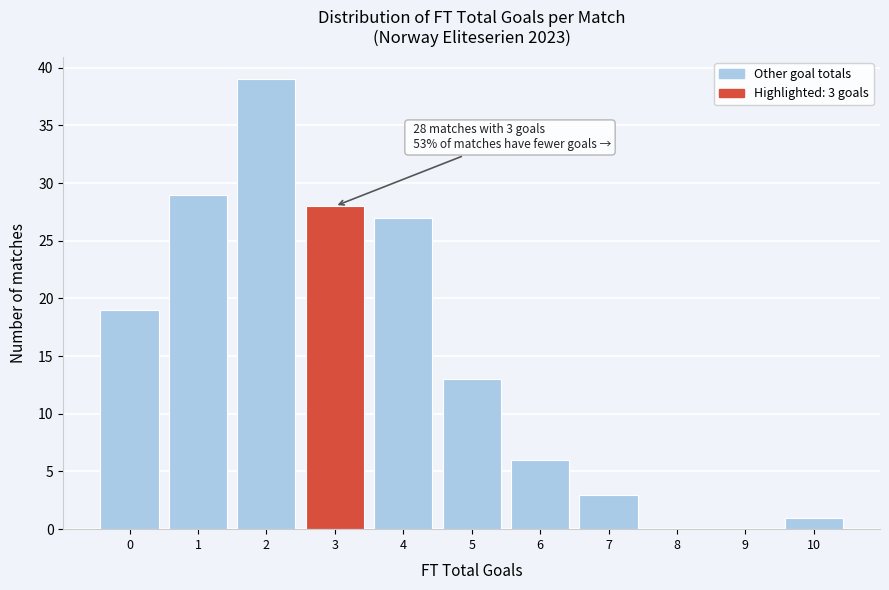

Reading left to right, extract all data points from this chart.

0=19	1=29	2=39	3=28	4=27	5=13	6=6	7=3	8=0	9=0	10=1